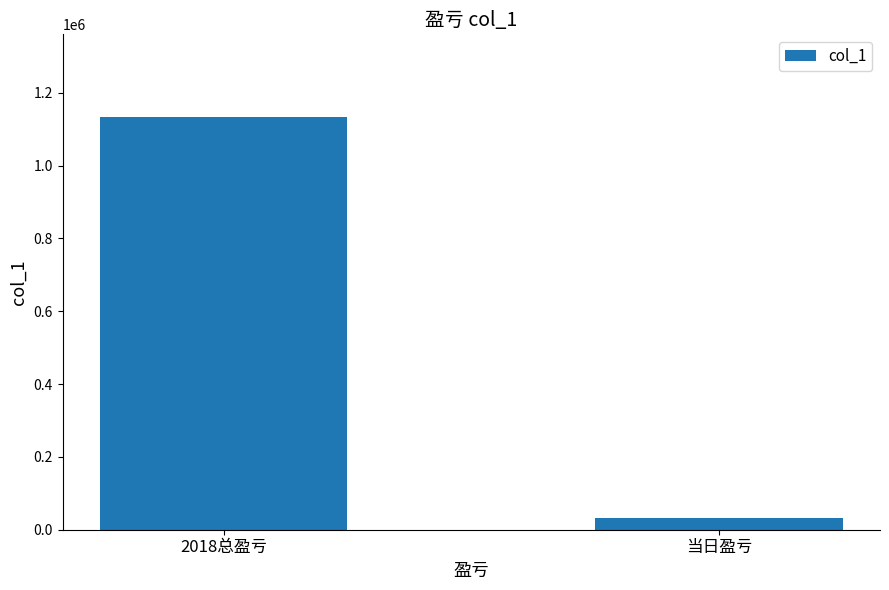

What is the difference between the maximum and minimum values?

1101640